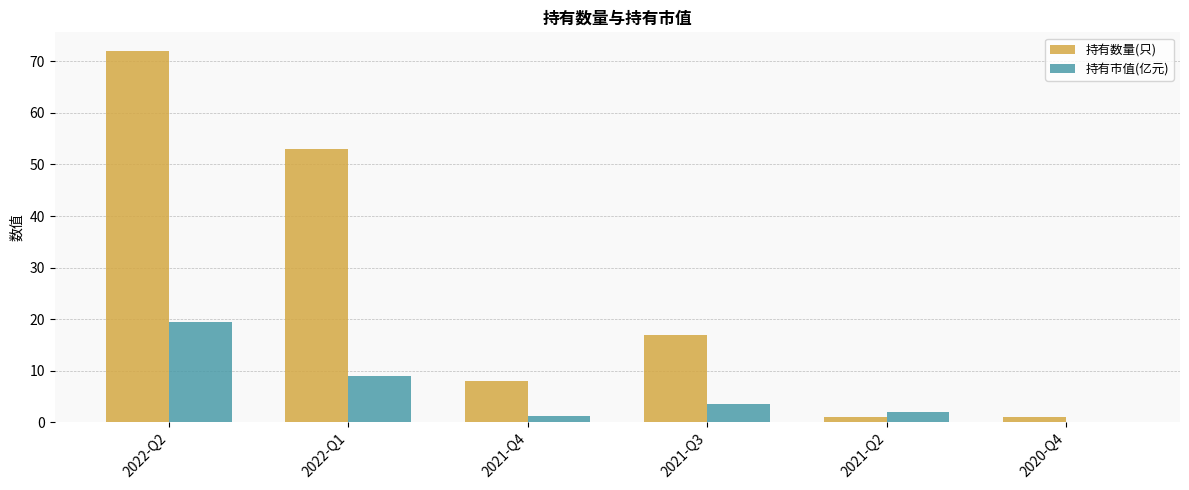

Is it true that 持有市值(亿元) equals 27.3 at 2022-Q2?

False